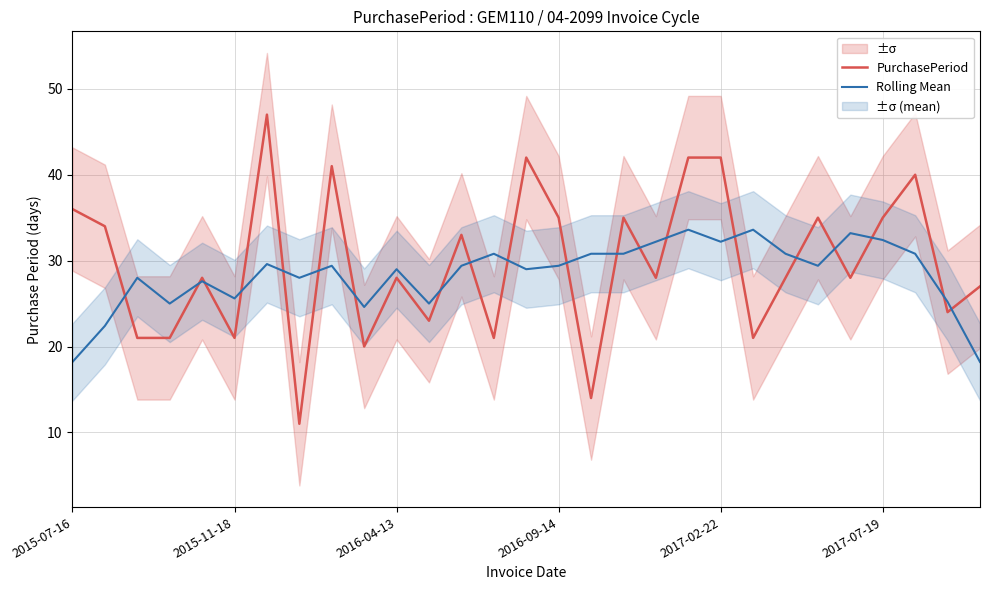

What is the difference between the Rolling Mean values at 27 and 18?

7.0